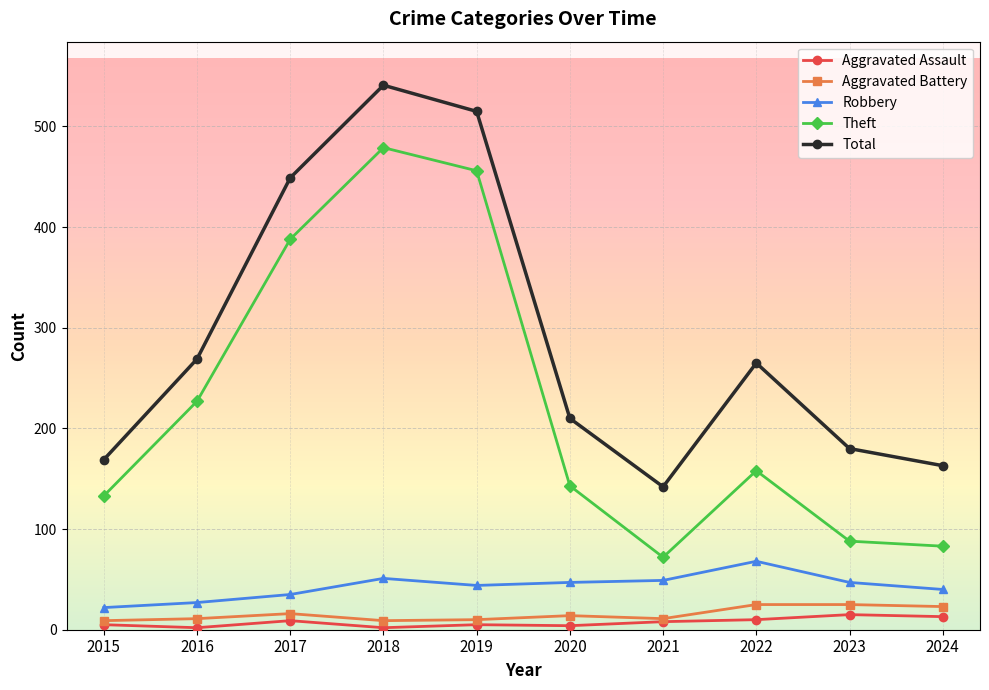

Which label corresponds to the largest value in the chart?

2018